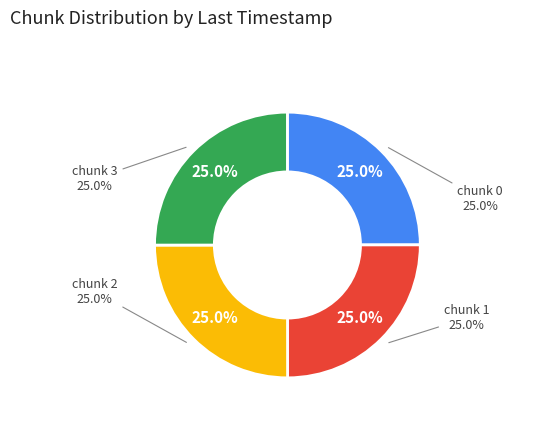

Count the number of slices in the pie.

4